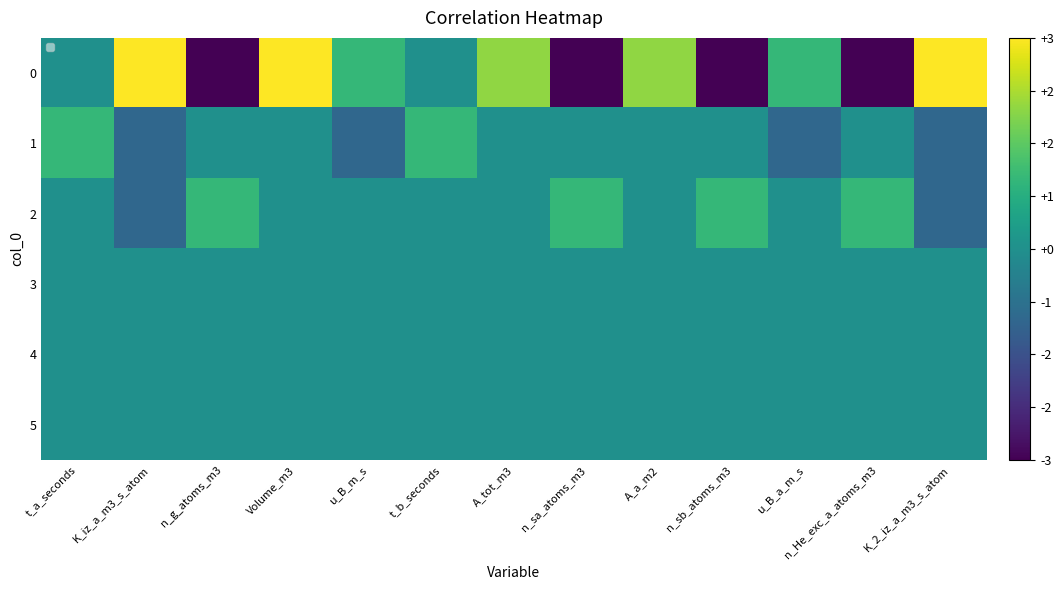

Which label corresponds to the smallest value in the chart?

n_g_atoms_m3